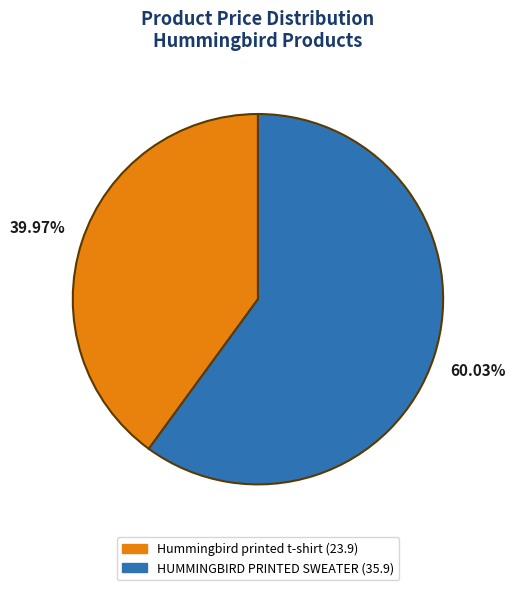

The Hummingbird printed t-shirt slice represents 32% of the pie. True or false?

False